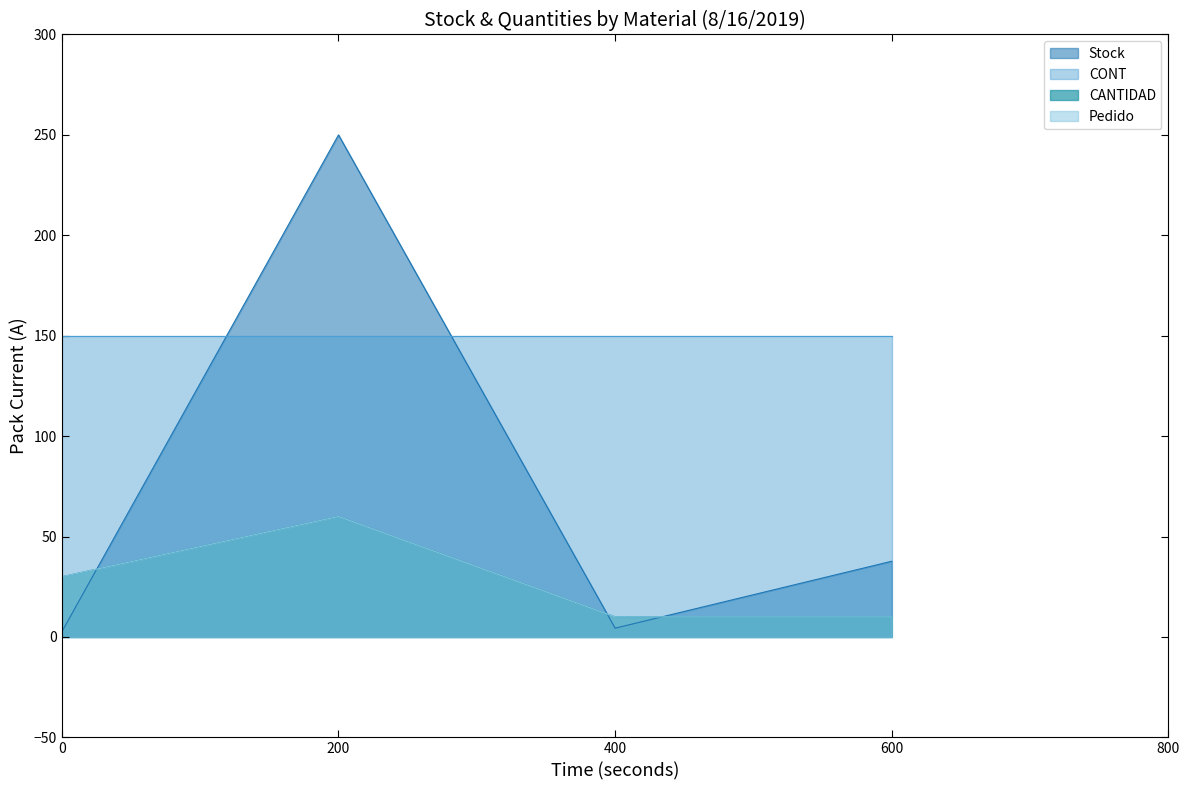

Does the chart display data point markers on the line(s)?

No